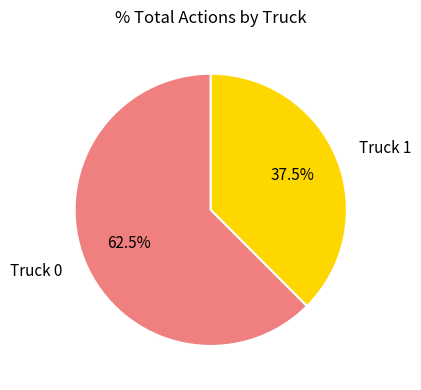

Is there a majority slice in this chart?

Yes